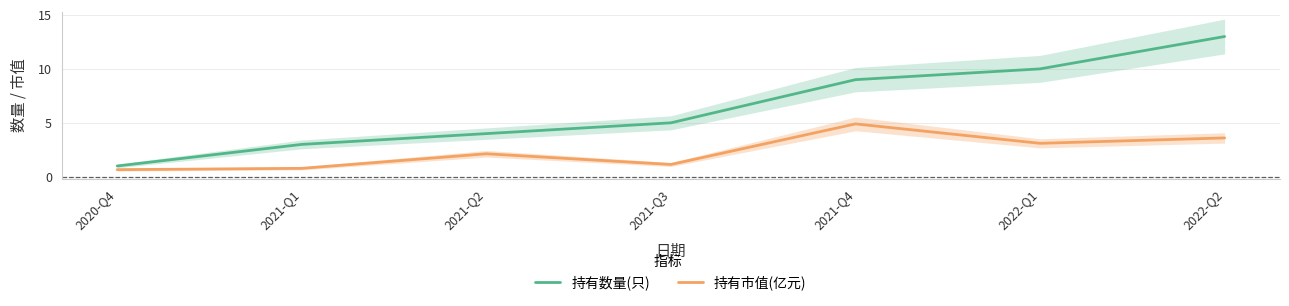

True or false: 持有数量(只) and 持有市值(亿元) intersect in this chart.

False